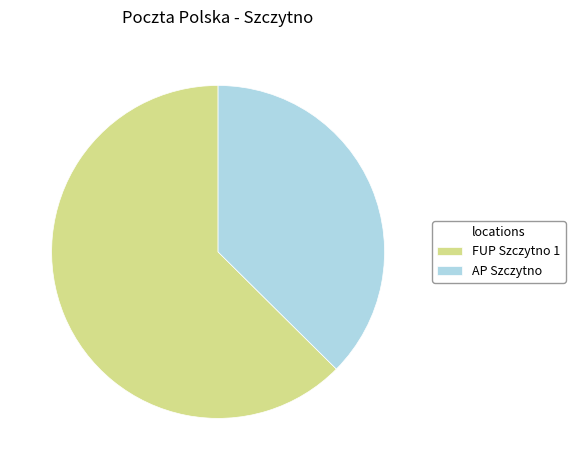

Which category has the smallest portion of the pie?

AP Szczytno